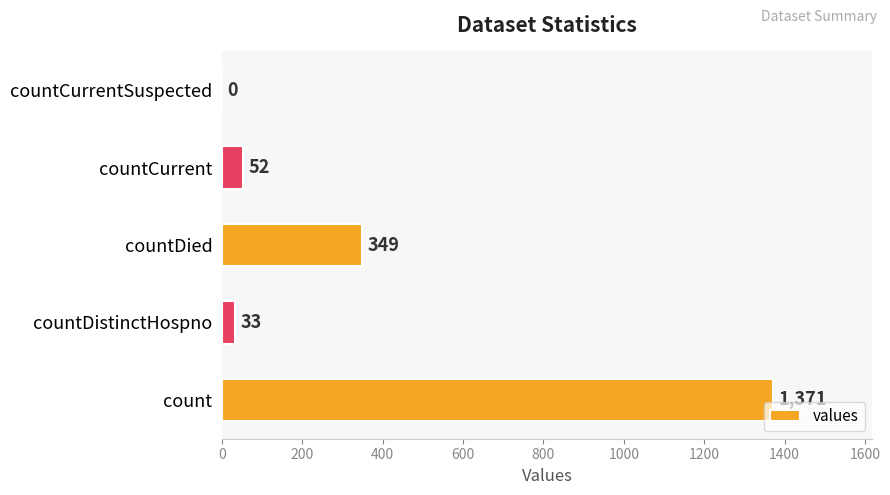

What is the change in value from count to countDistinctHospno?

-1338